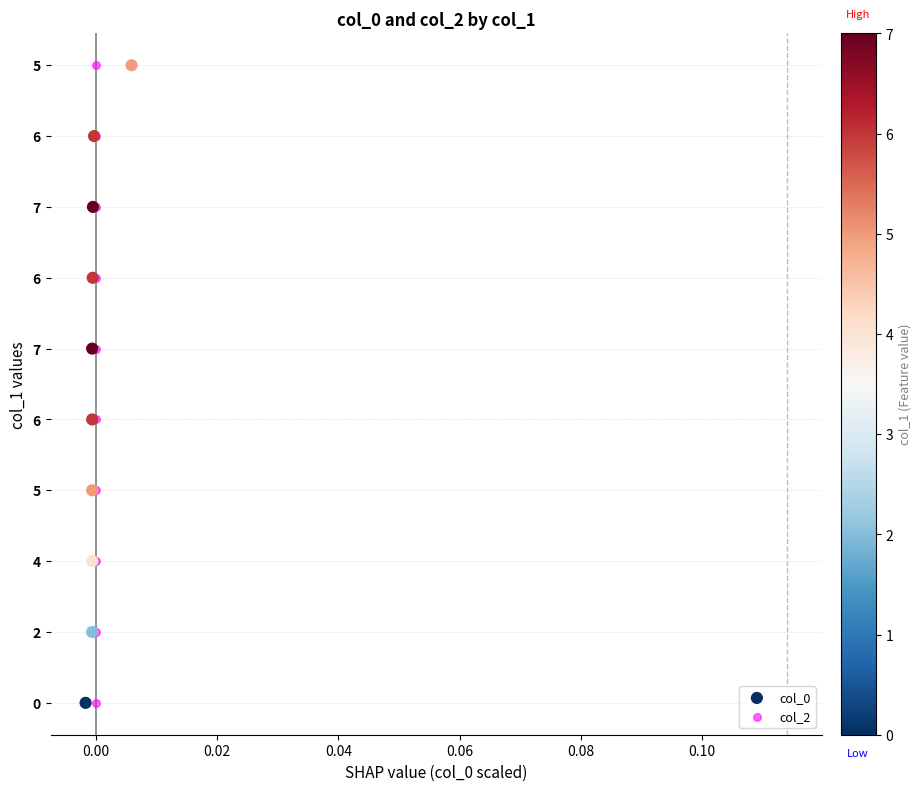

Which series reaches the minimum Y coordinate?

col_0